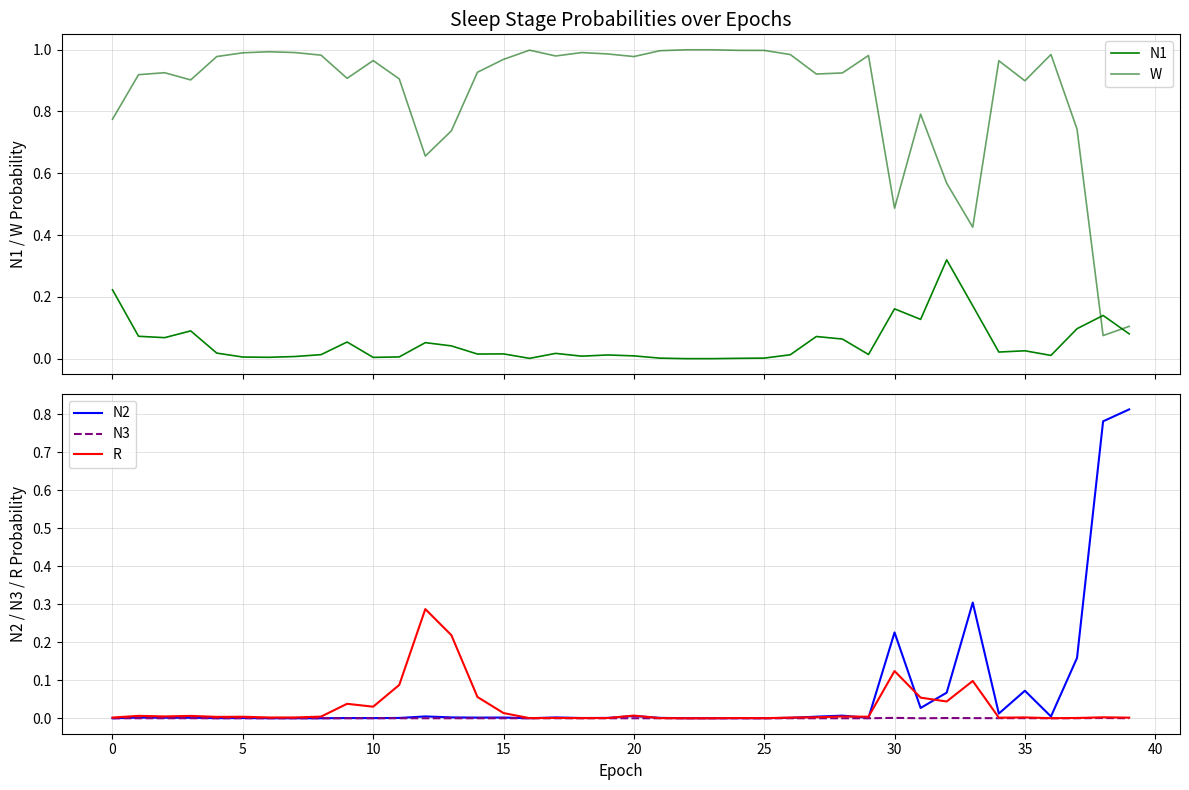

What is the sum of all R values?

1.1